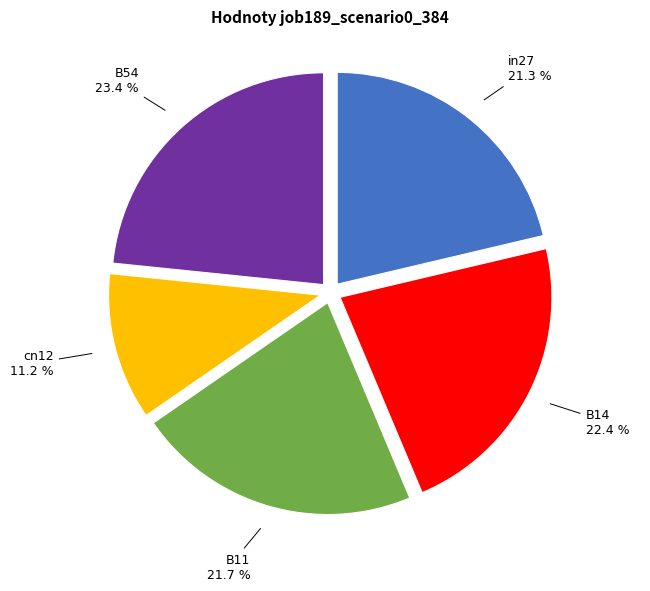

How many segments does this pie chart have?

5